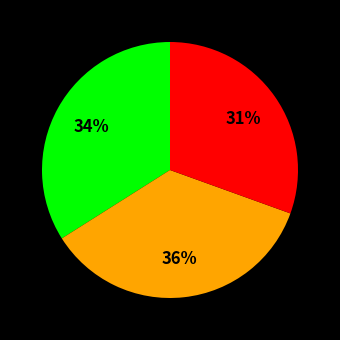

Count the number of slices in the pie.

3